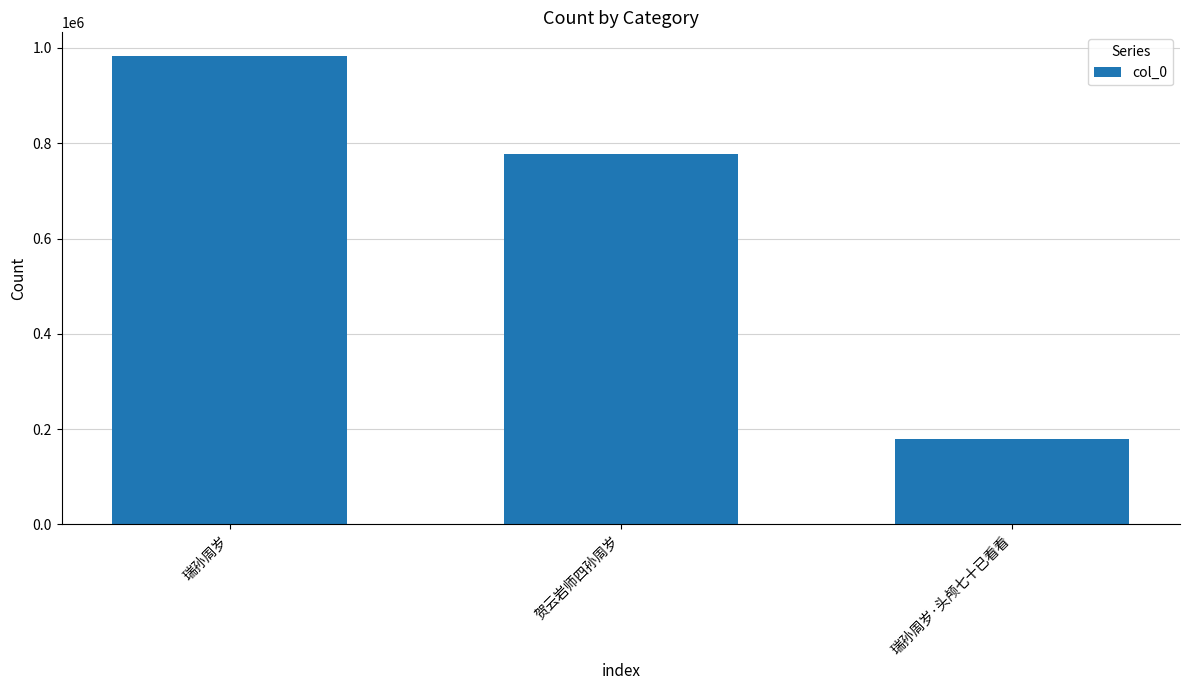

Is it true that the value at 瑞孙周岁·头颅七十已看看 is 238631?

False